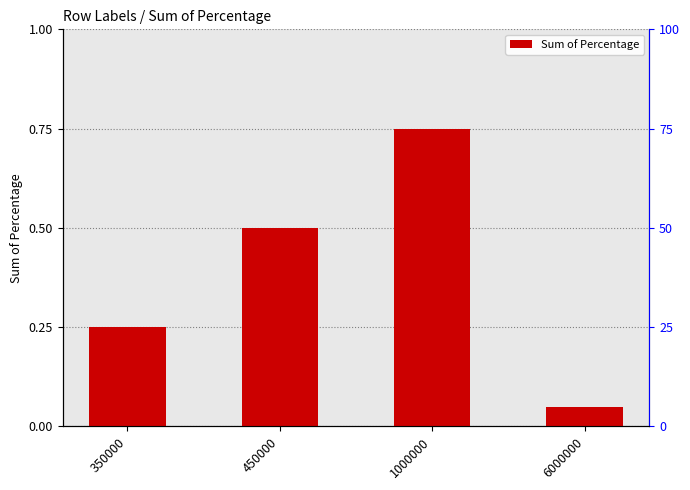

Is it true that the value at 6000000 is 0.1?

True